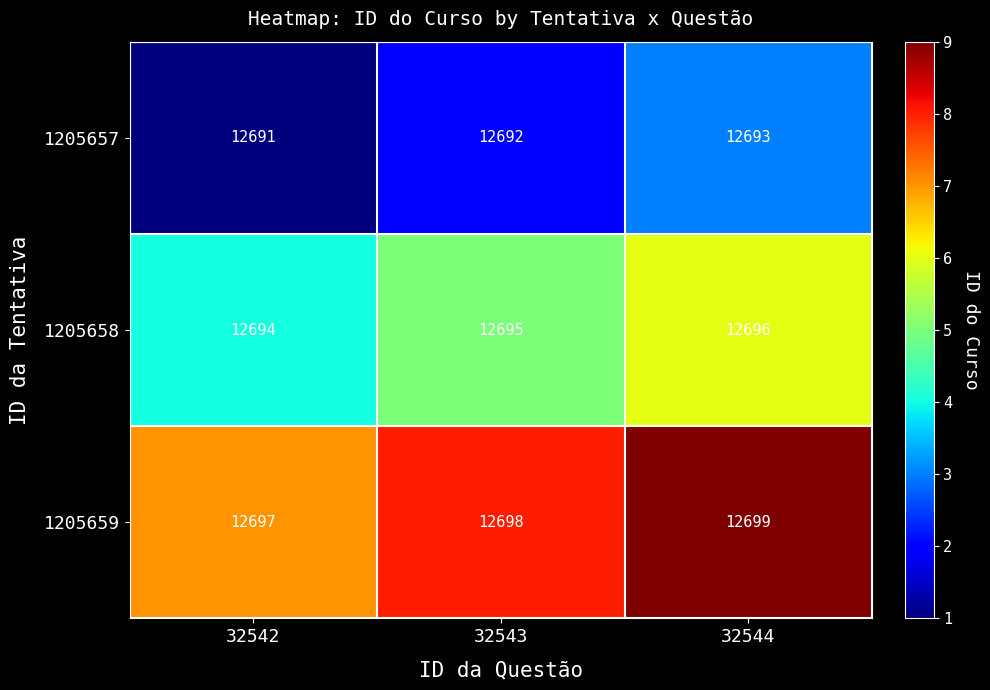

At 32542, list the series in order from largest to smallest.

1205659, 1205658, 1205657